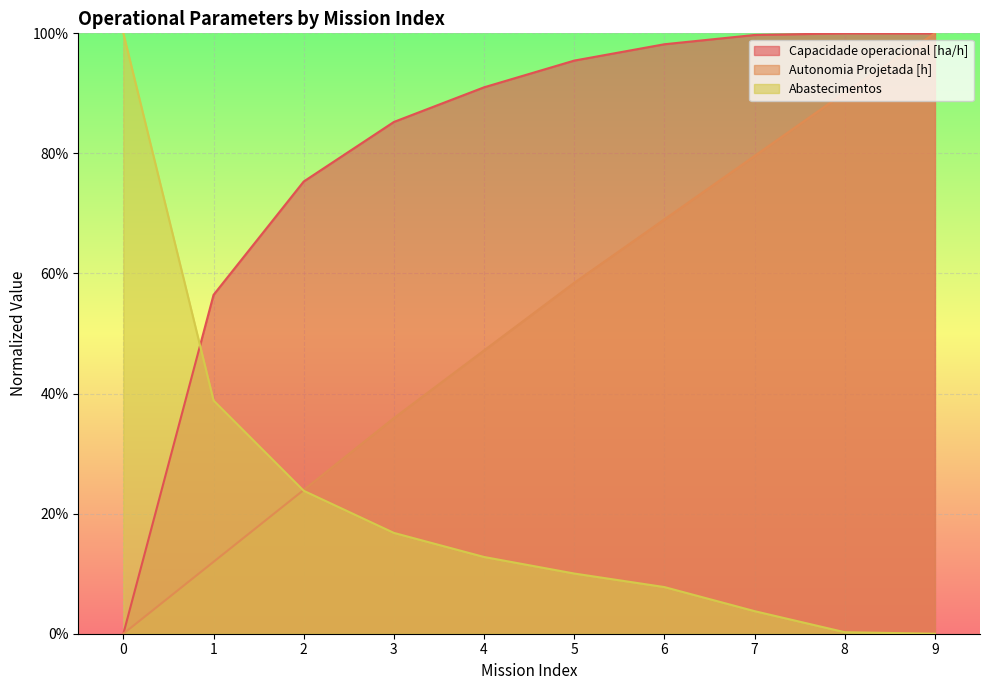

The Autonomia Projetada [h] series shows 0.1 at 1. True or false?

True